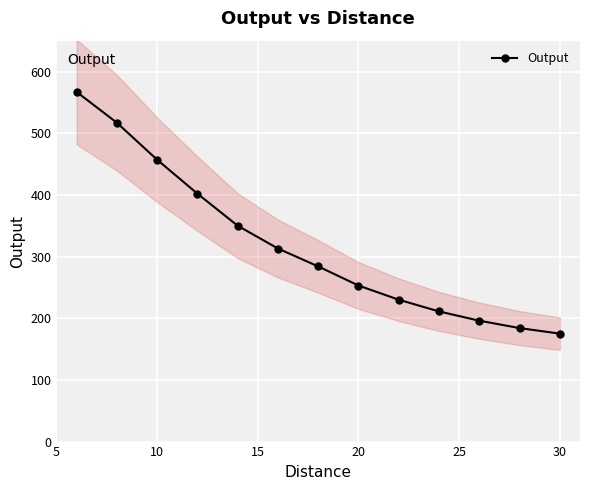

Is this an area chart (filled region under the line)?

No